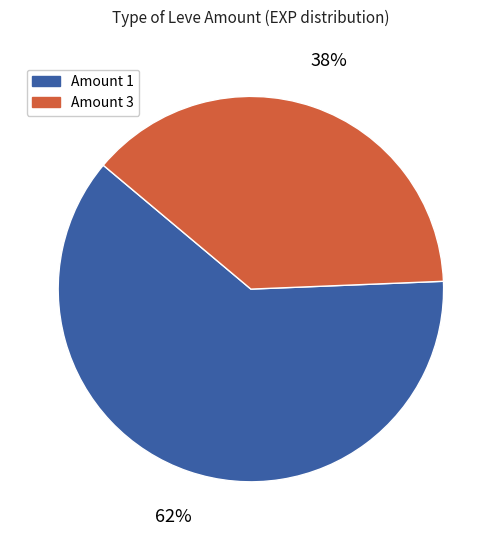

Count the number of slices in the pie.

2